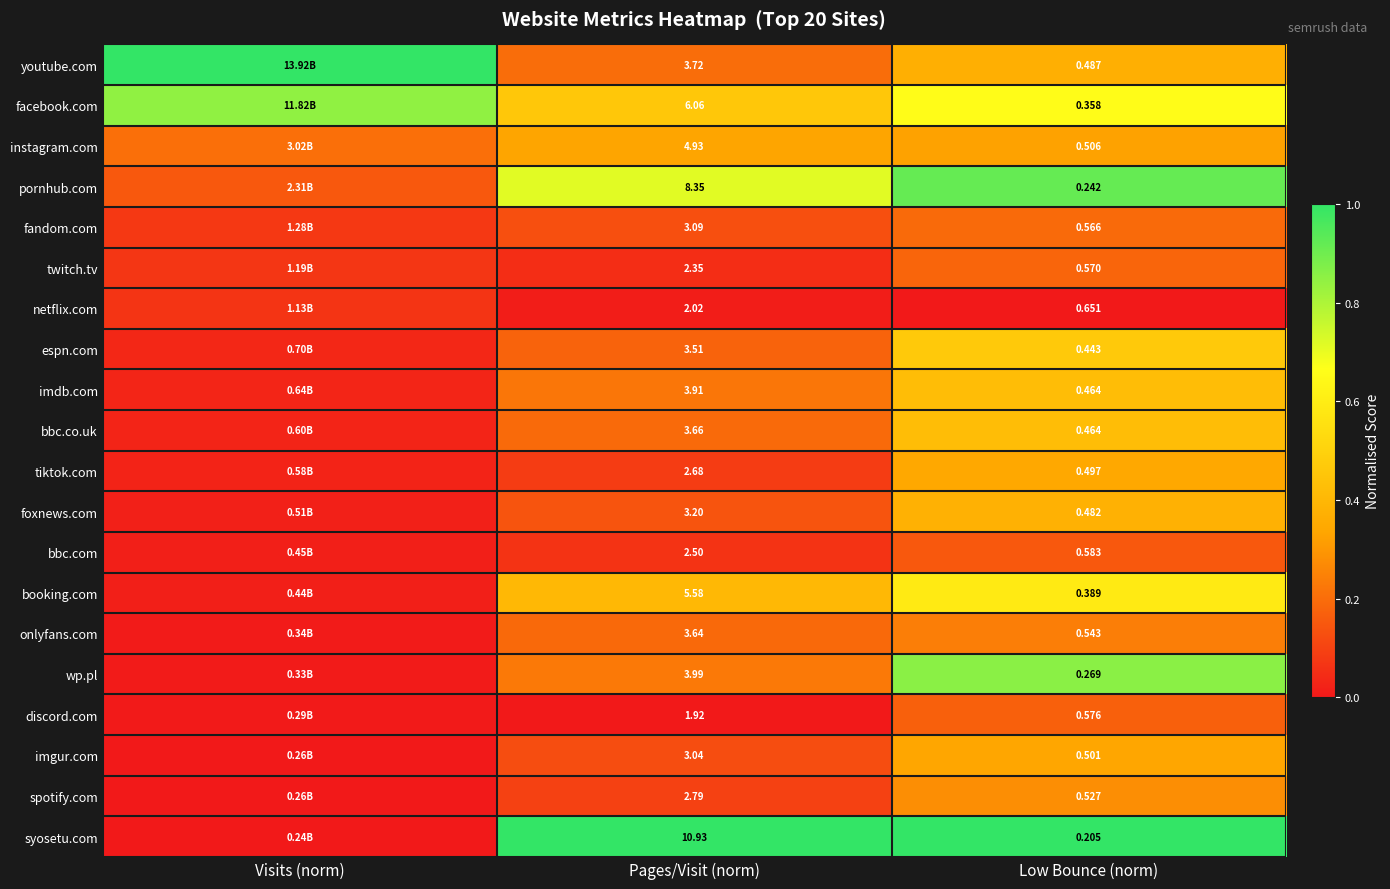

The value of instagram.com at Visits (norm) is 0.3. True or false?

False